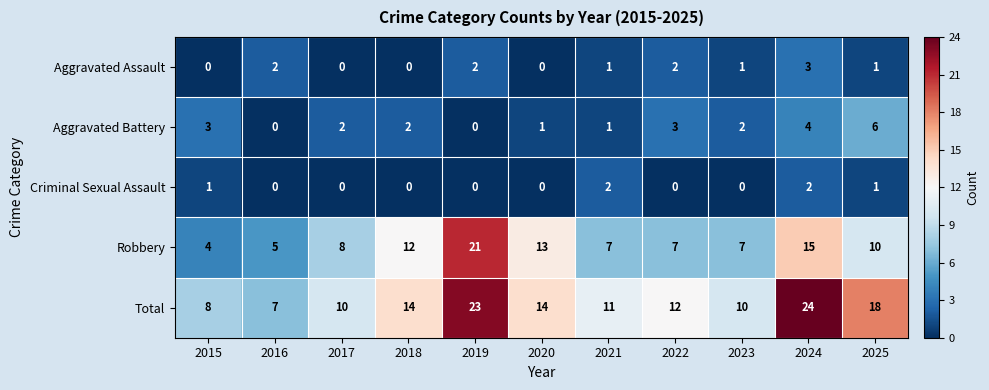

At which category is the sum across all series the highest?

2024